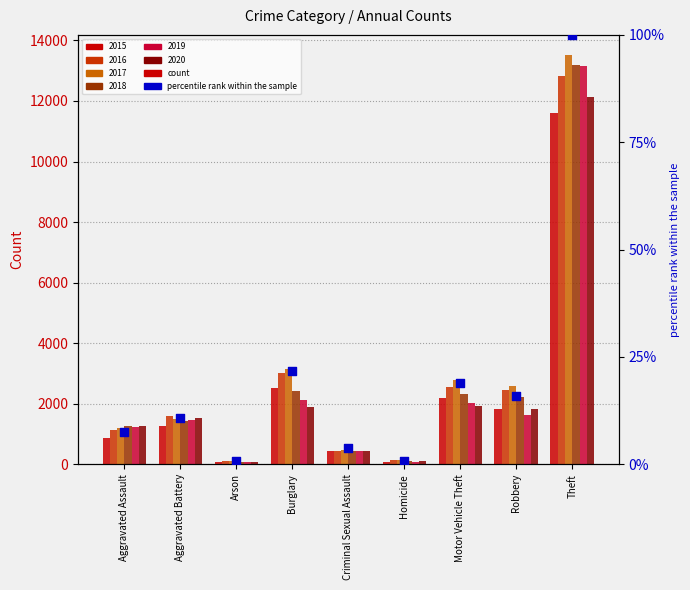

Approximately how many times larger is the value at Motor Vehicle Theft compared to Theft?

0.2